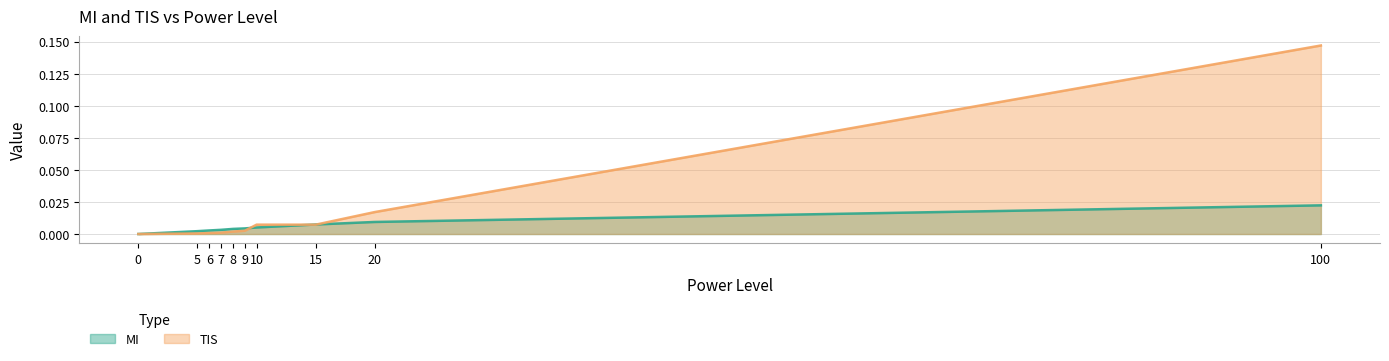

Reading right to left, what are all the values shown in this chart?

MI: 100=0.0	20=0.0	15=0.0	10=0.0	9=0.0	8=0.0	7=0.0	6=0.0	5=0.0	0=0.0
TIS: 100=0.1	20=0.0	15=0.0	10=0.0	9=0.0	8=0.0	7=0.0	6=0.0	5=0.0	0=0.0